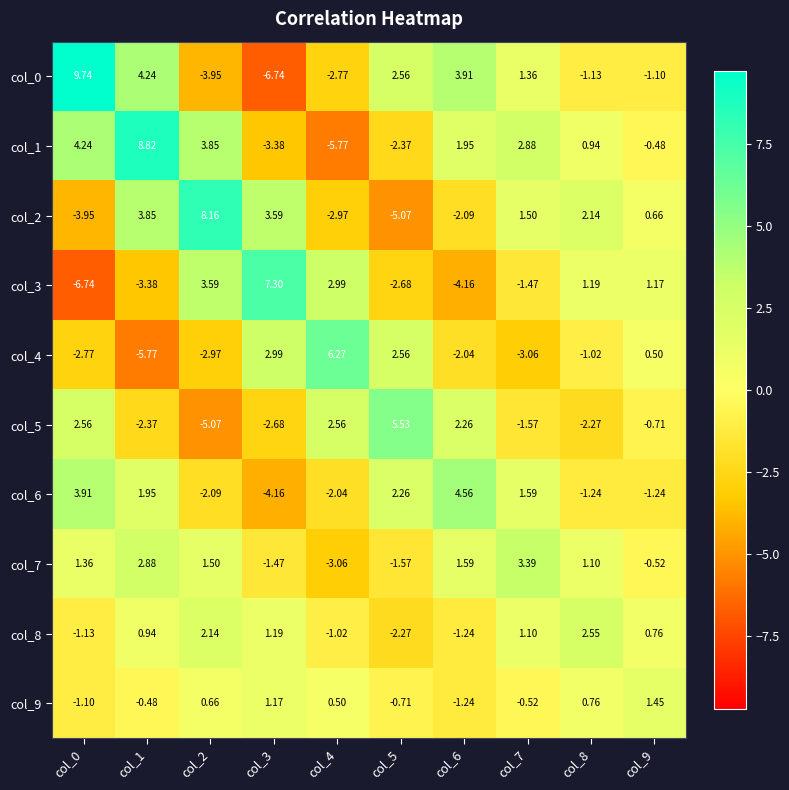

Is the value of col_1 at col_4 greater than the value of col_0 at col_5?

No